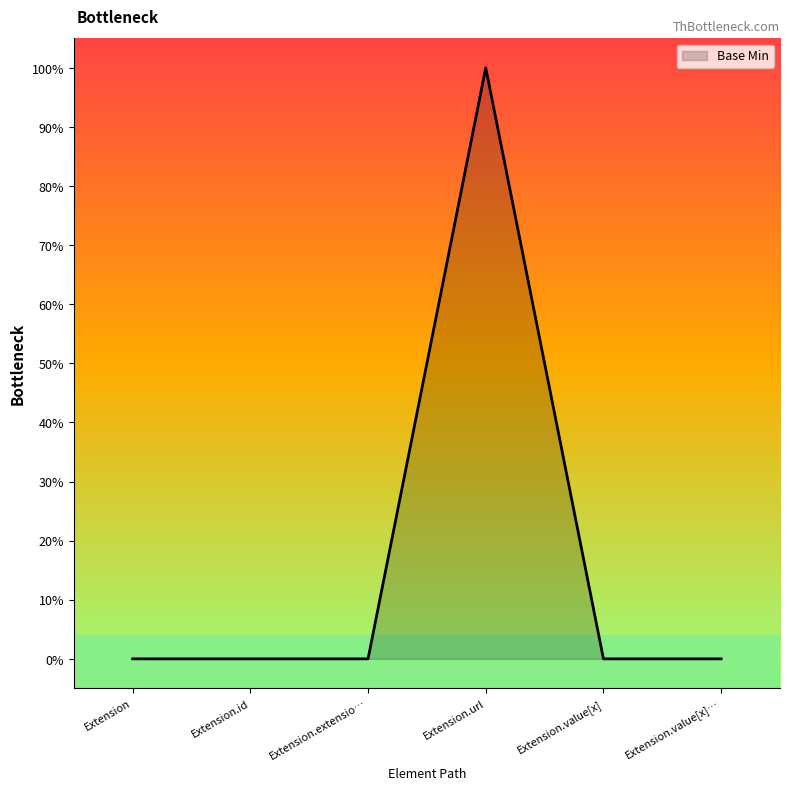

What is the approximate value at Extension.url?

1